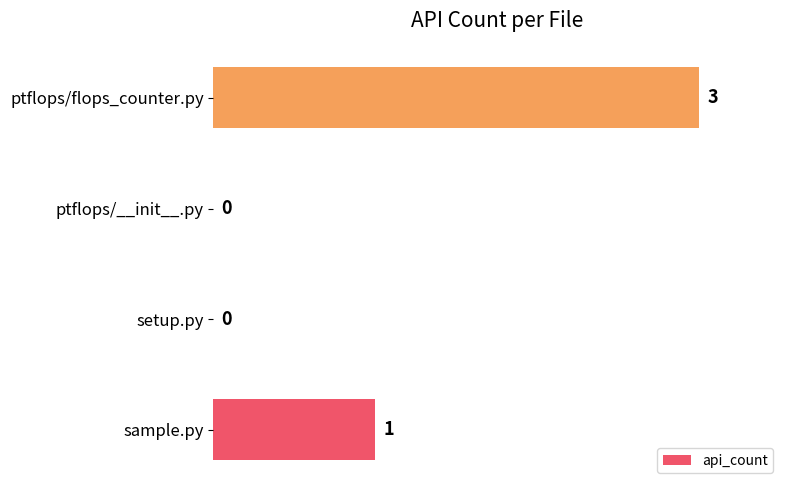

What is the sum of all values?

4